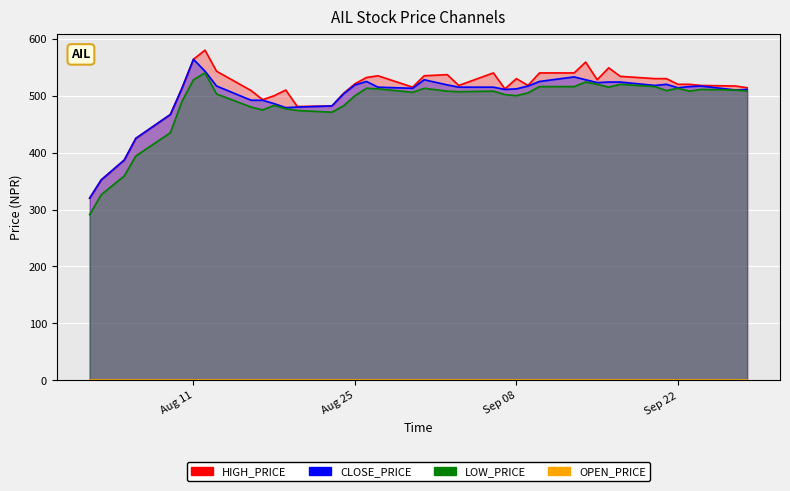

What is the label of the 38th point from the right?

2020-08-05